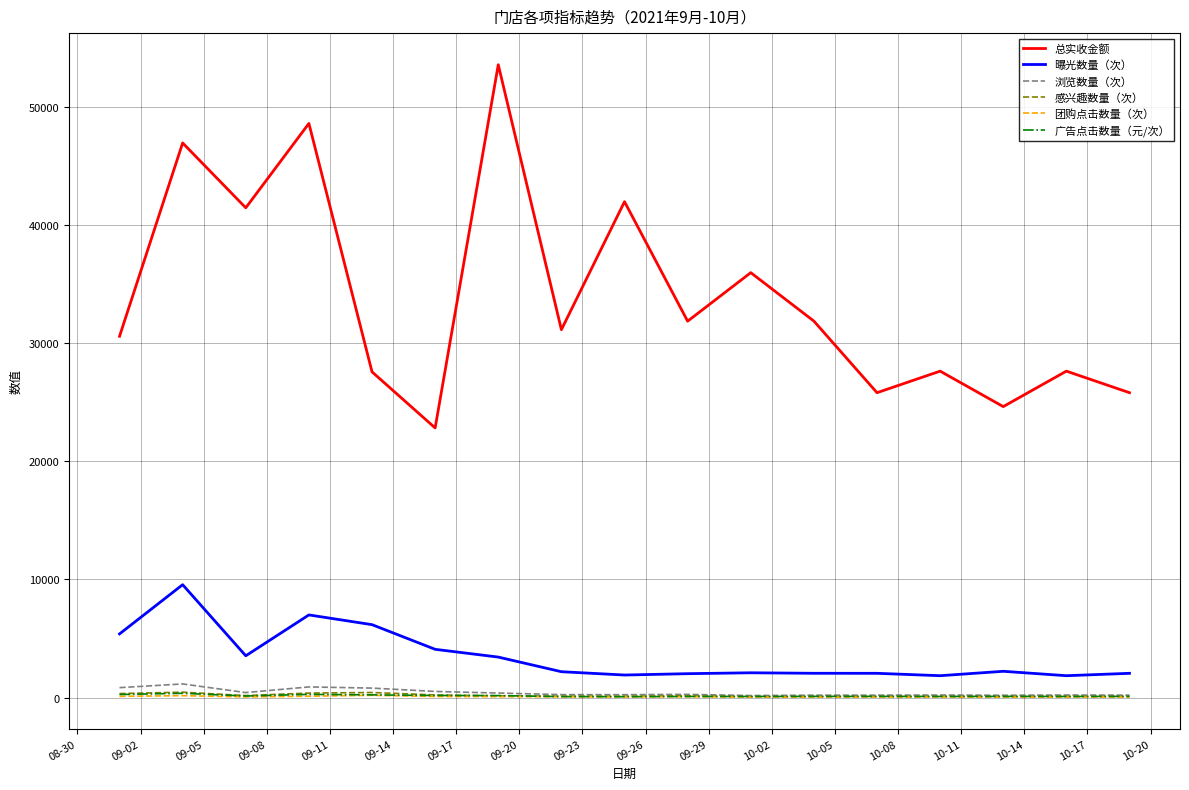

True or false: 总实收金额 and 广告点击数量（元/次） intersect in this chart.

False